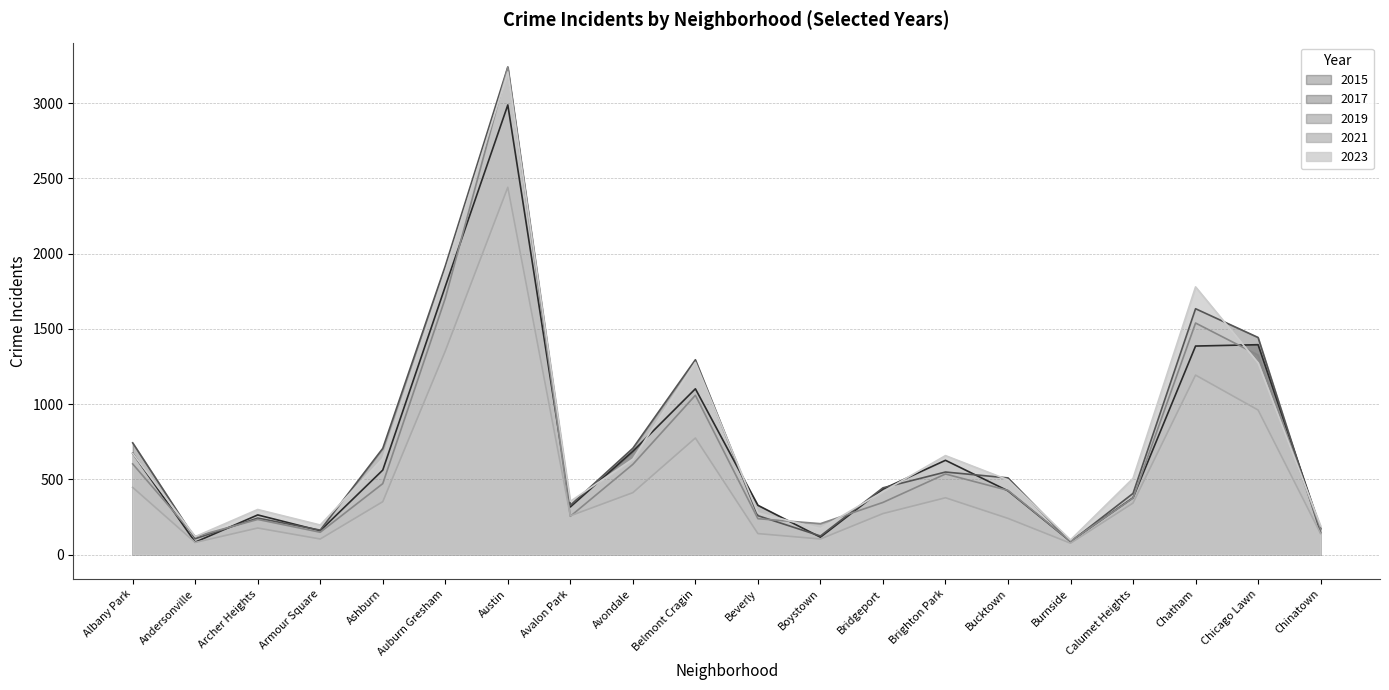

Which category has the highest value in the 2023 series?

Austin